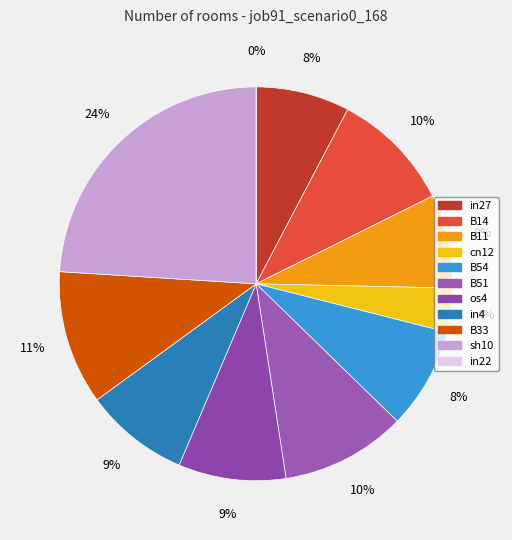

Which has a higher value, os4 or B51?

B51